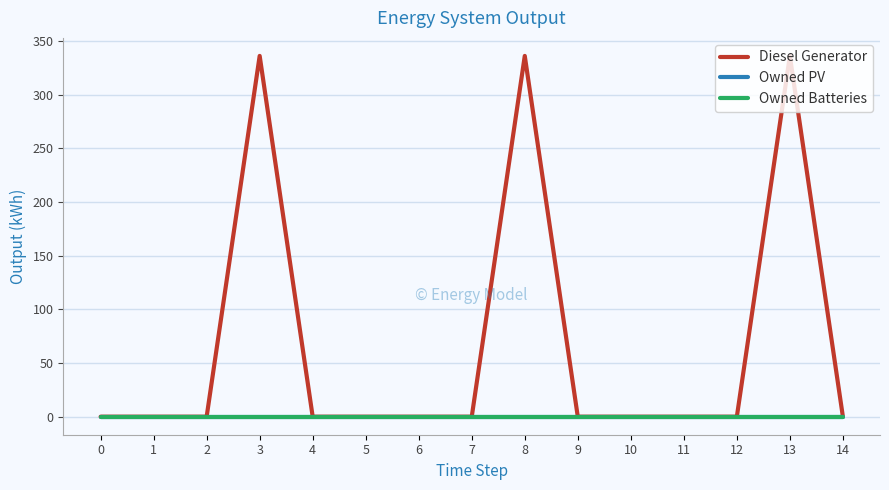

How many lines are shown in the chart?

3